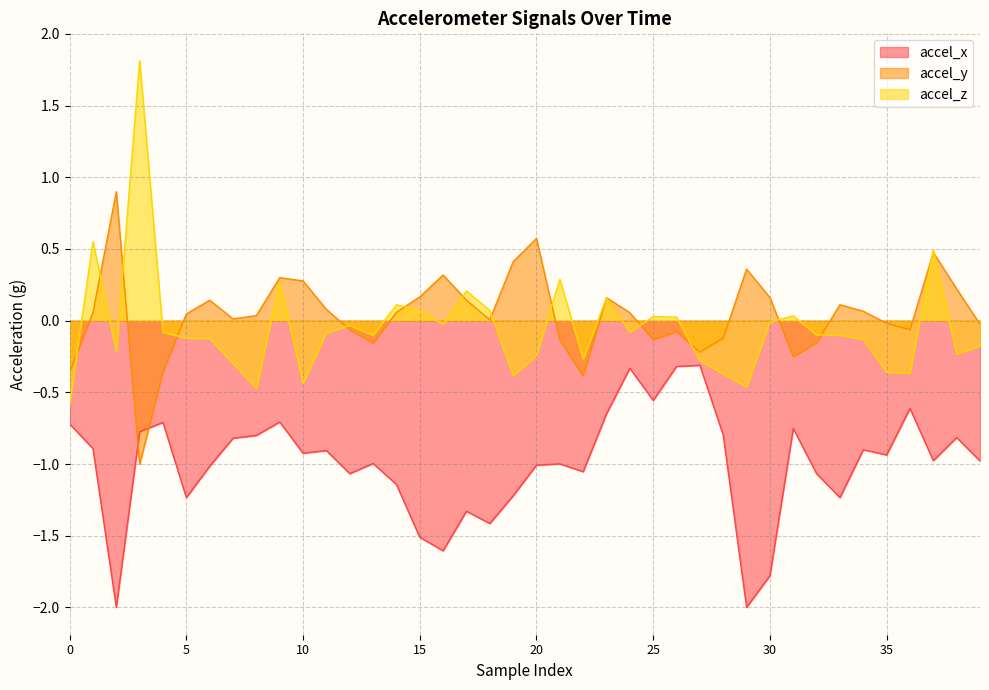

What is the maximum value shown in the chart?

1.8